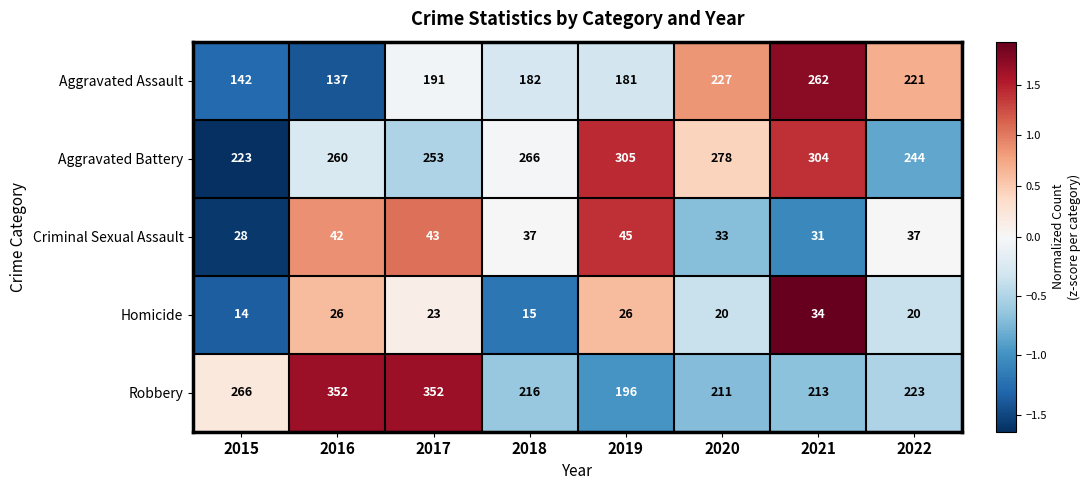

The value of Criminal Sexual Assault at 2015 is 16. True or false?

False